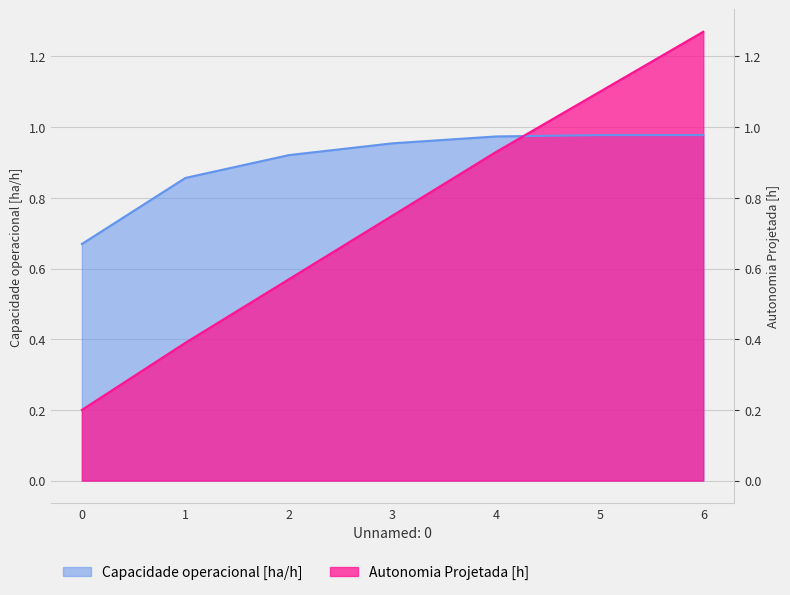

Reading right to left, list all the values displayed in this chart.

Capacidade operacional [ha/h]: 6=1.0	5=1.0	4=1.0	3=1.0	2=0.9	1=0.9	0=0.7
Autonomia Projetada [h]: 6=1.3	5=1.1	4=0.9	3=0.8	2=0.6	1=0.4	0=0.2